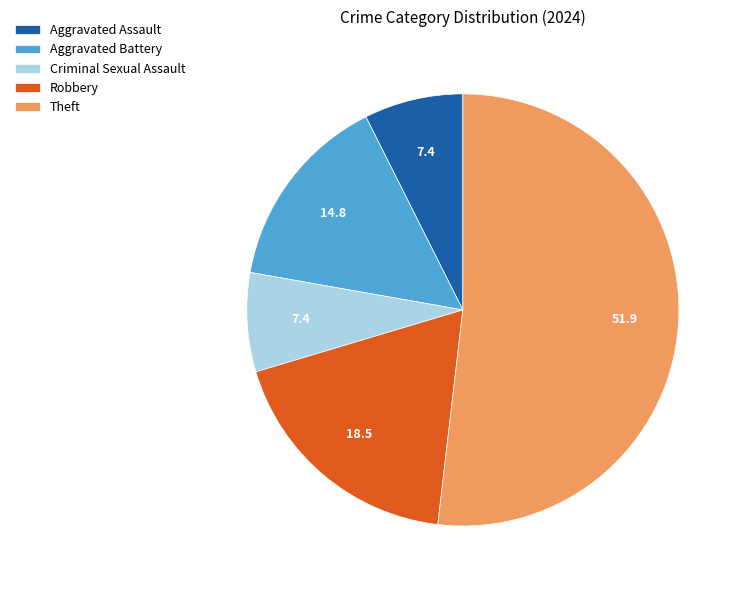

Count the number of slices in the pie.

5